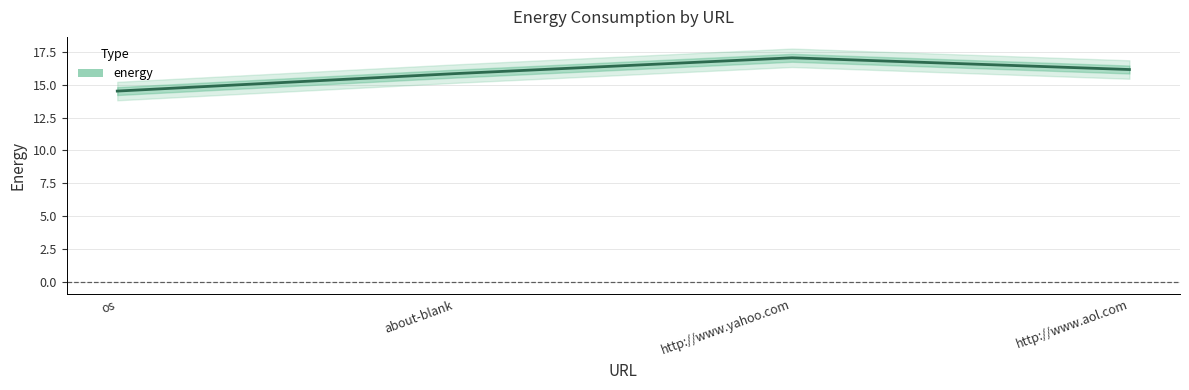

True or false: the data shows 15.8 at about-blank.

True